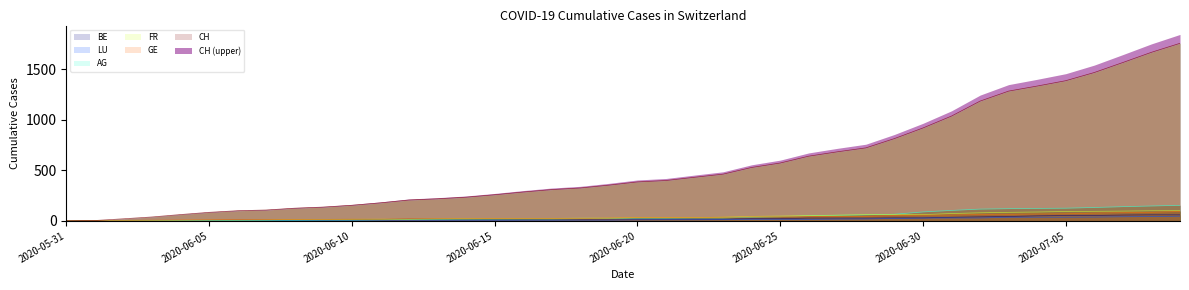

What is the label of the 34th point from the left?

2020-07-03